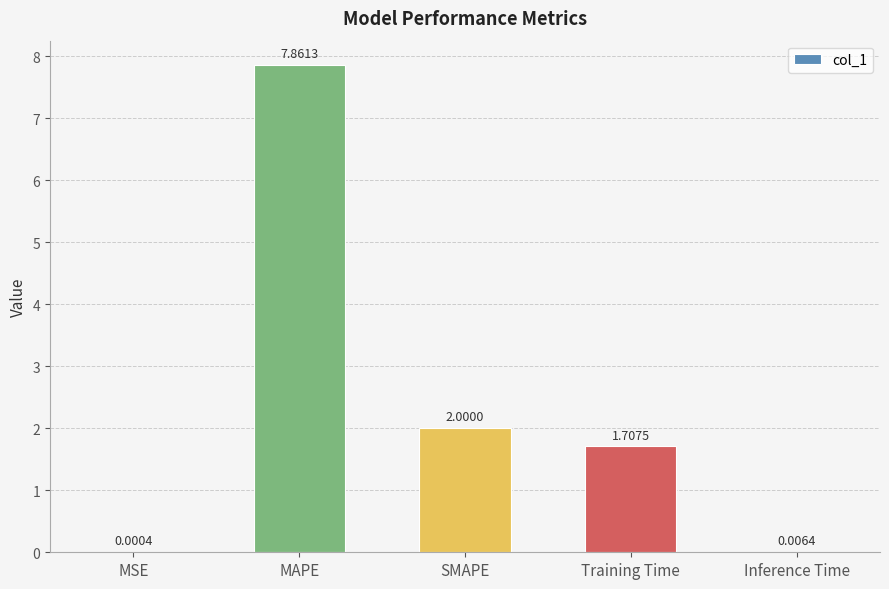

How many distinct data groups are displayed?

1